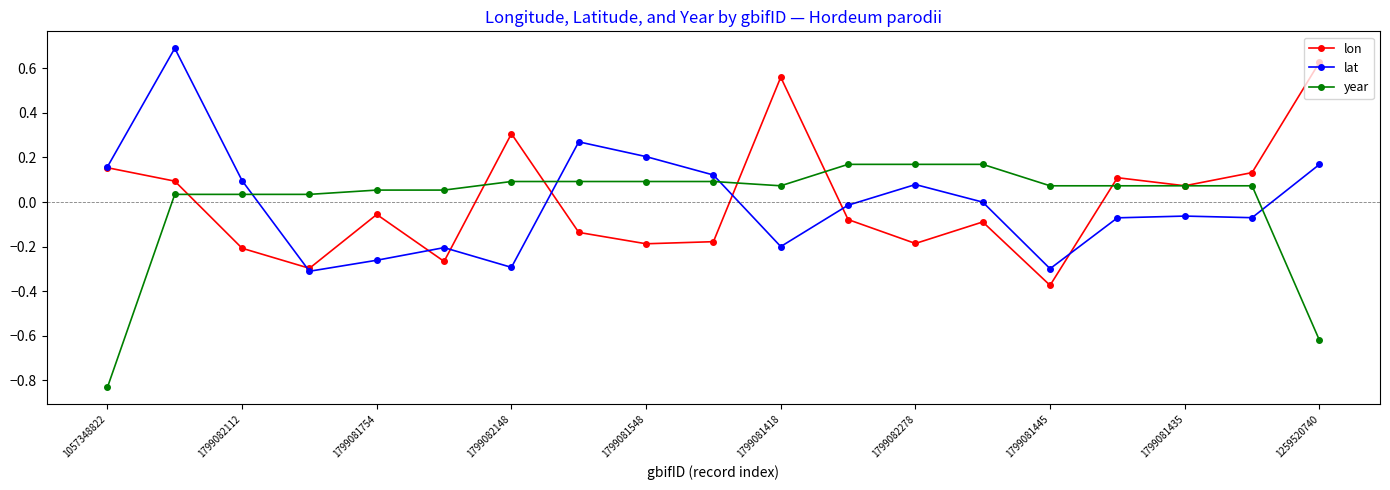

True or false: lon has more than 0 interior local peaks.

True